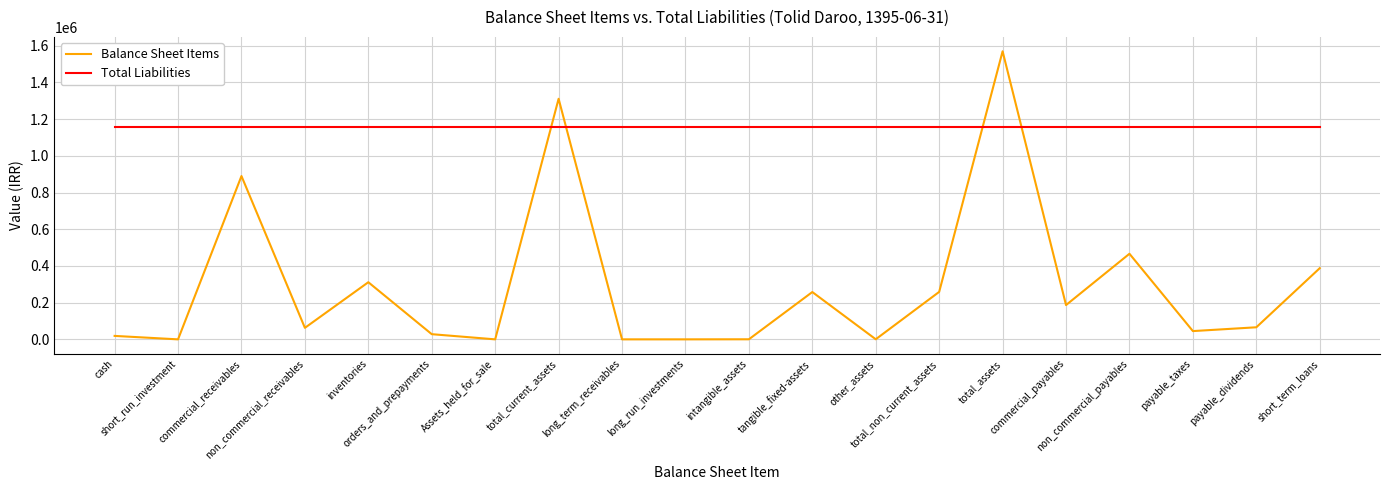

Between Assets_held_for_sale and non_commercial_payables, which series saw the biggest shift?

Balance Sheet Items